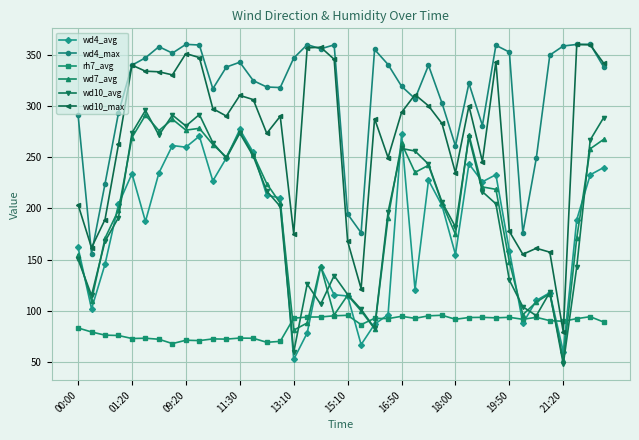

True or false: wd10_avg and wd10_max intersect in this chart.

False